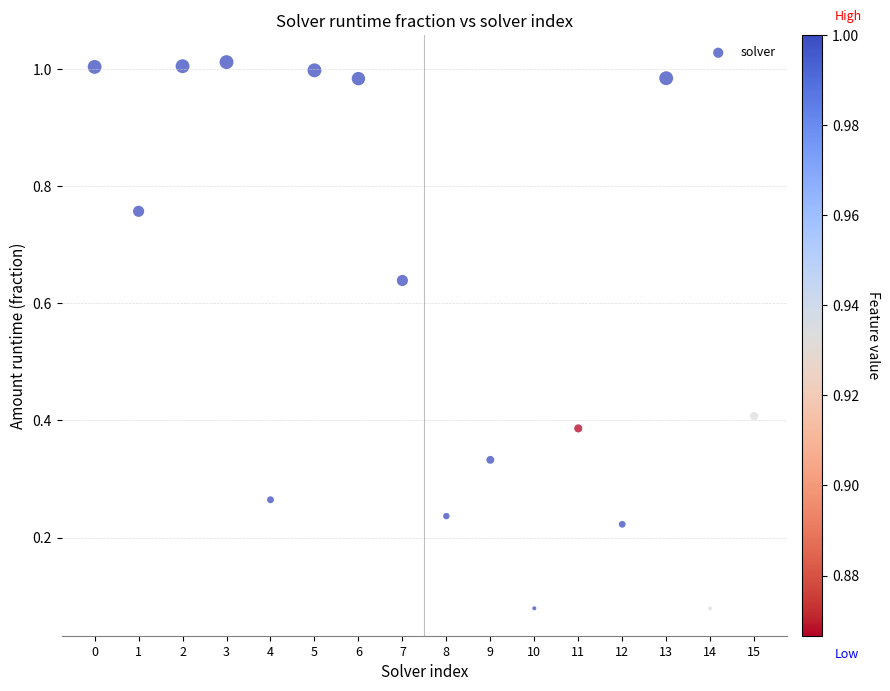

What is the range of Y values (max minus min)?

0.9